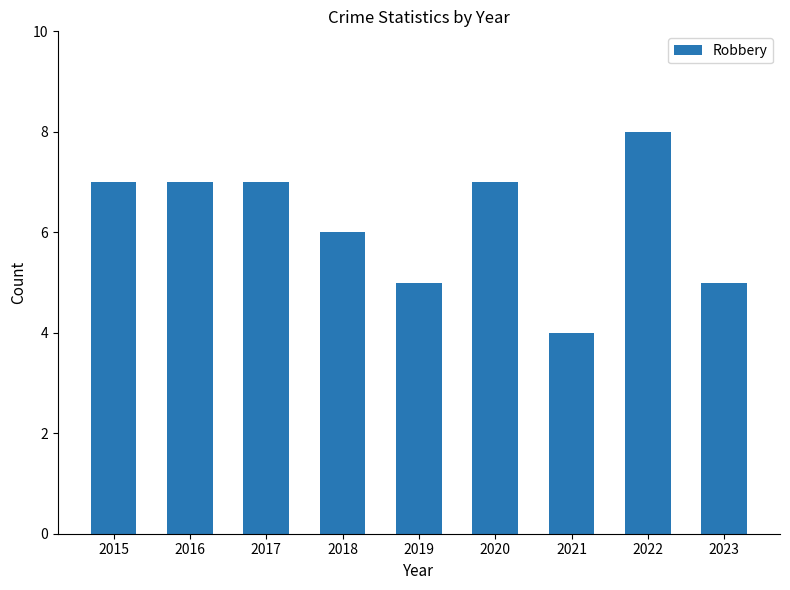

What is the change in value from 2015 to 2023?

-2